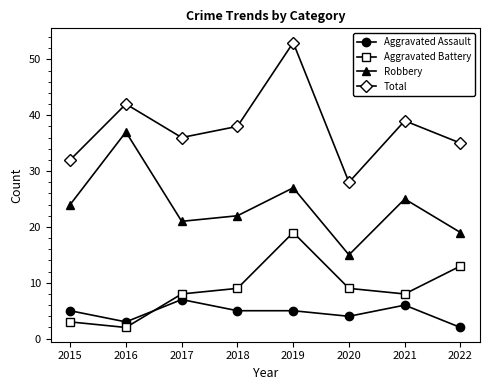

At which category does Aggravated Assault reach its first local peak?

2017